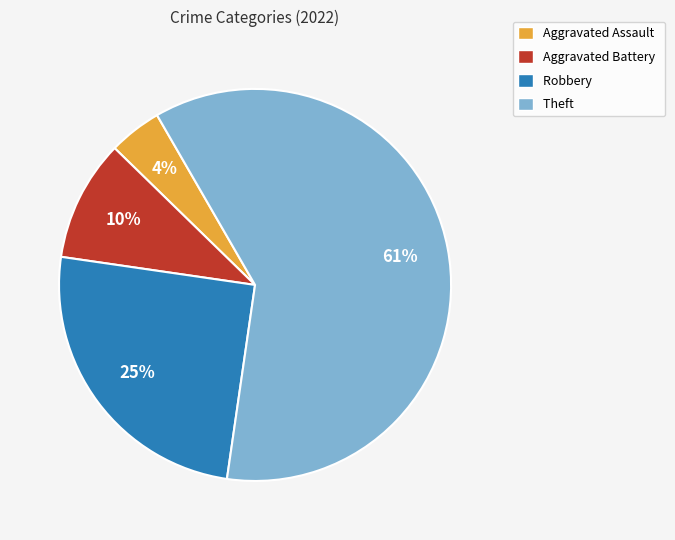

To the nearest percent, what percentage of the pie is Aggravated Battery?

10%